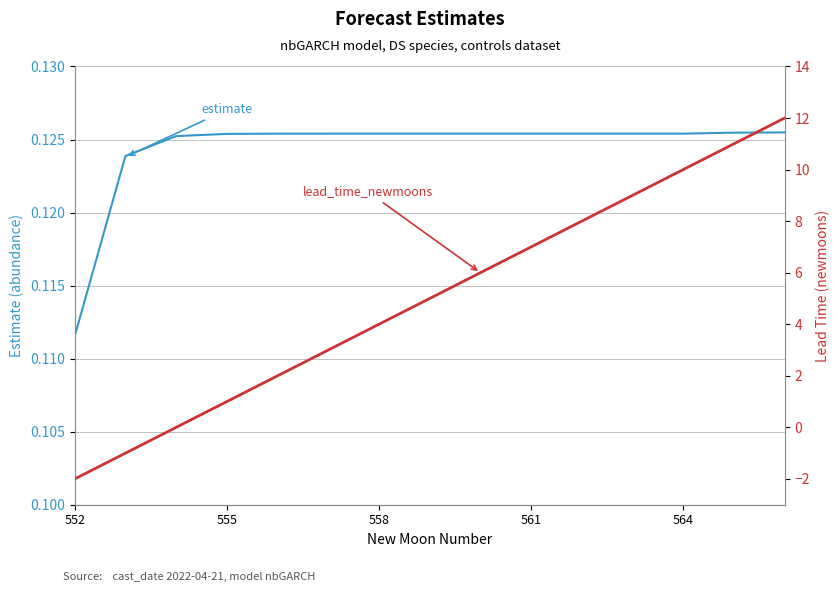

The value of lead_time_newmoons at 552 is -2.0. True or false?

True